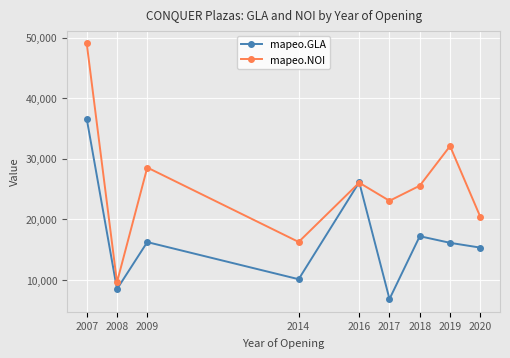

At how many categories does at least one series exceed 38896?

1